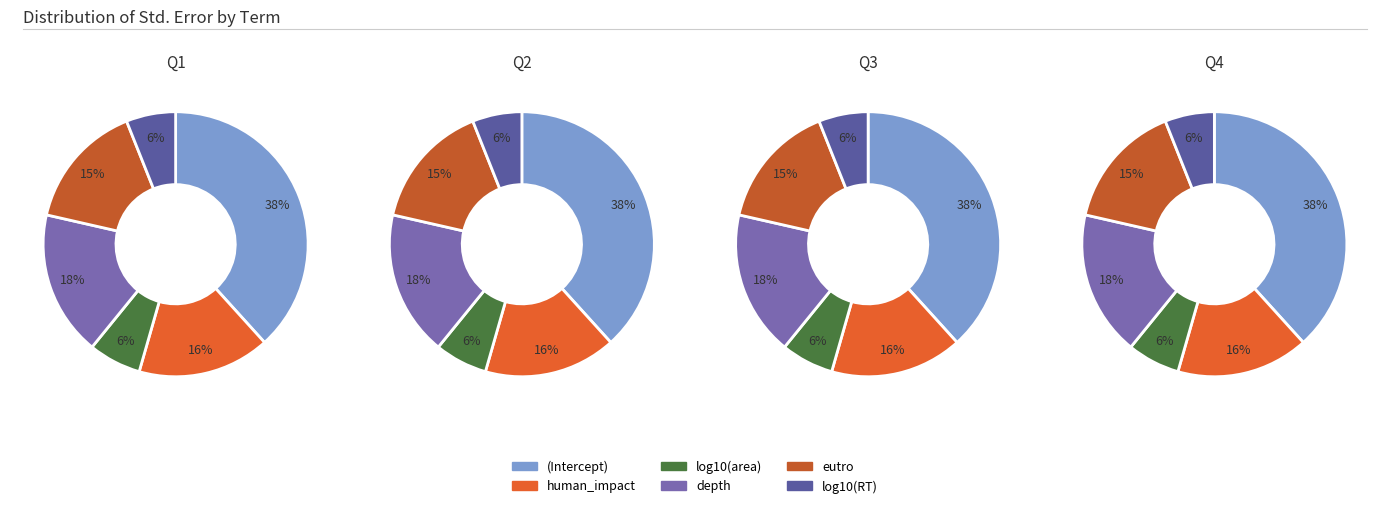

Is it true that human_impact is 16% of the pie?

True